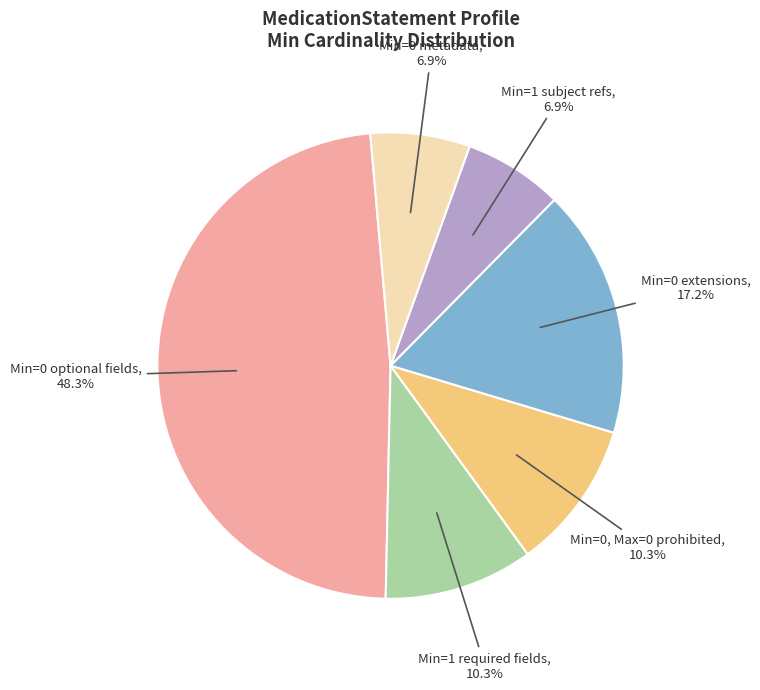

Is there any slice that represents more than half of the pie?

No